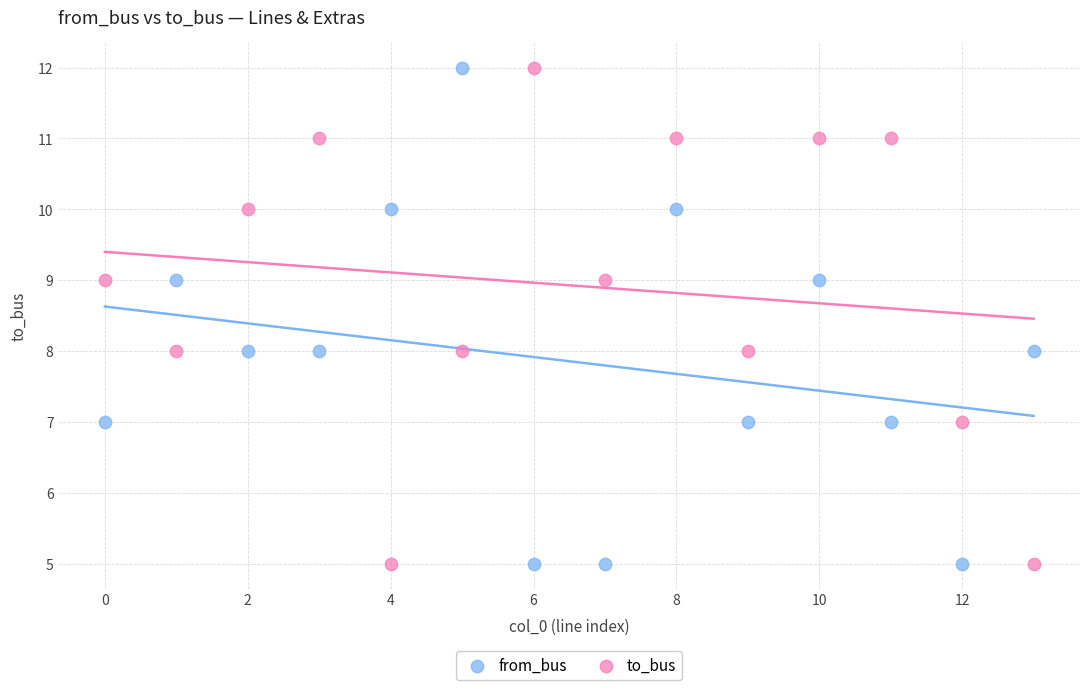

Across all data points, what is the range of Y values (max minus min)?

7